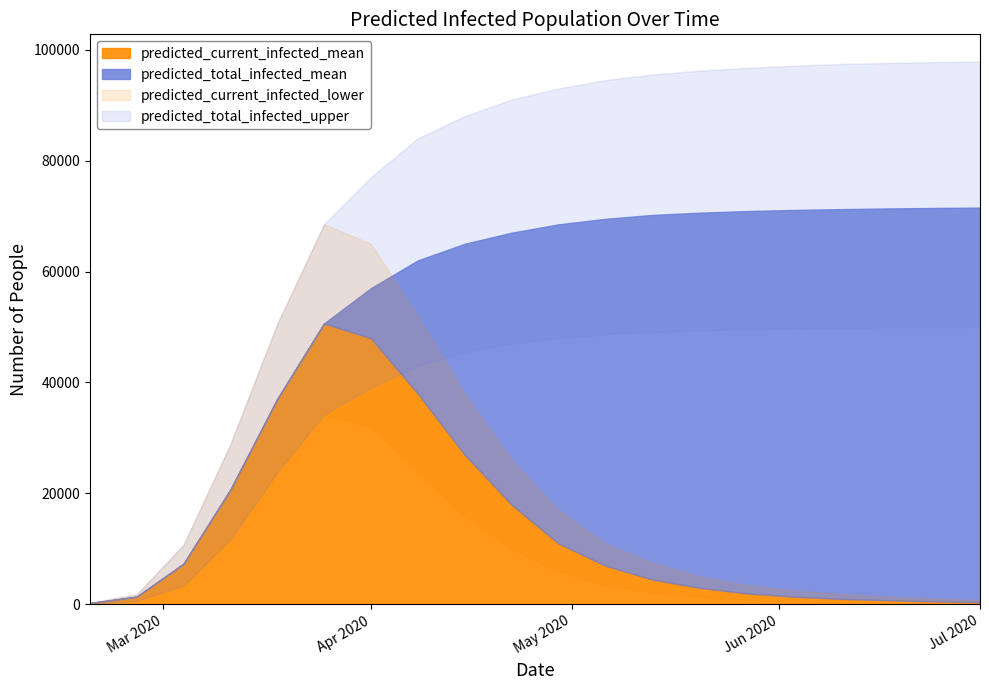

True or false: predicted_current_infected_upper and predicted_current_infected_lower cross at least once.

False